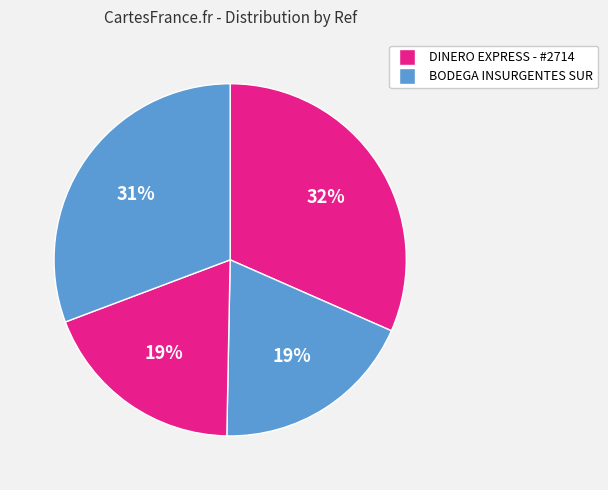

Count the number of slices in the pie.

4